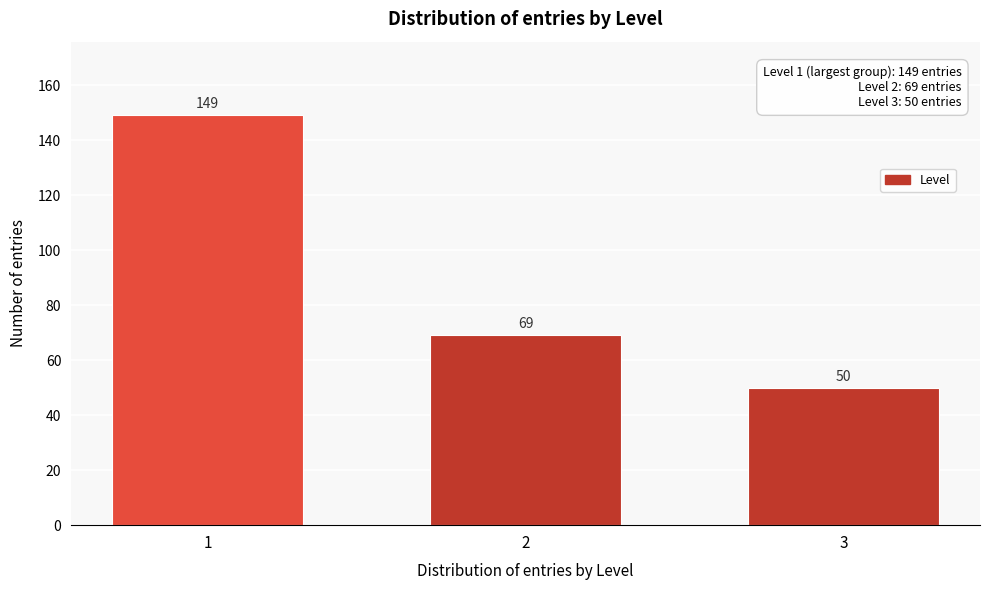

Reading left to right, what are all the values shown in this chart?

149	69	50